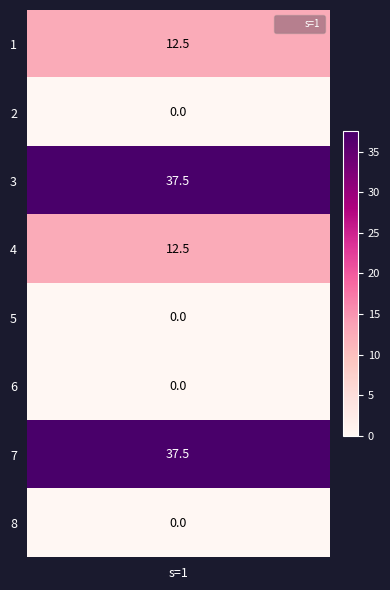

Is it true that the value at 2 is 0.0?

True